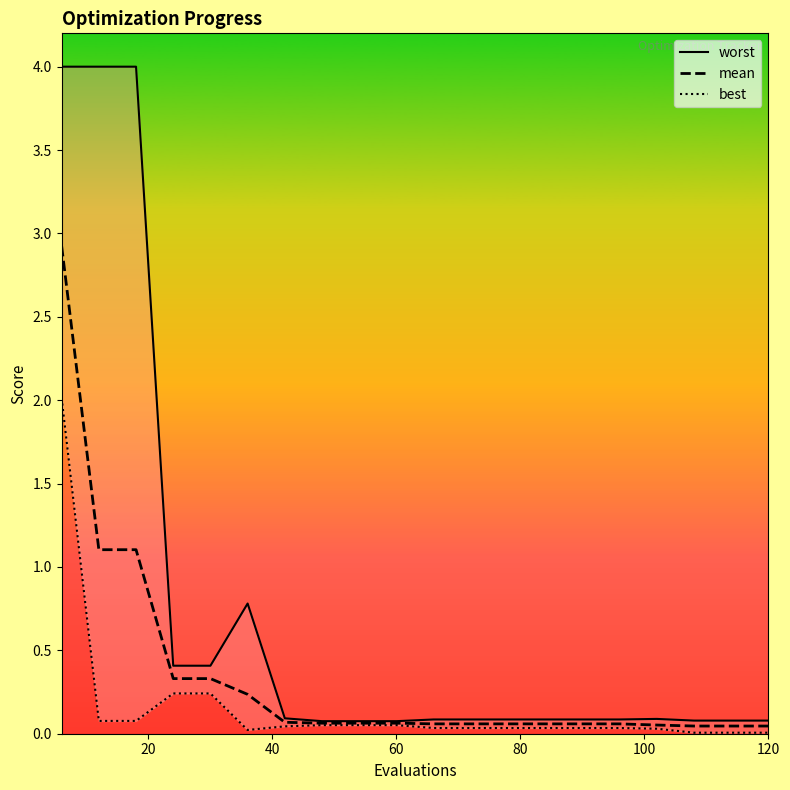

What is the average value of the best series?

0.2